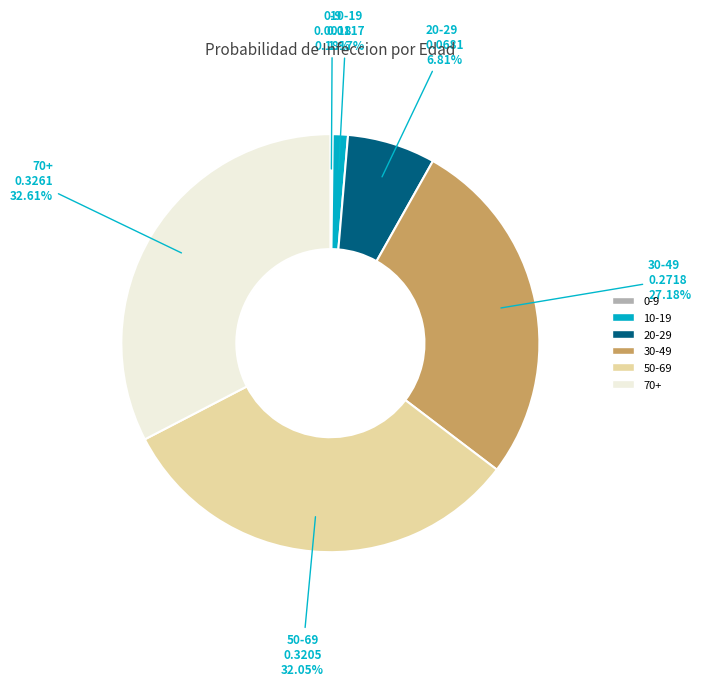

Is 20-29 the majority of the pie?

No